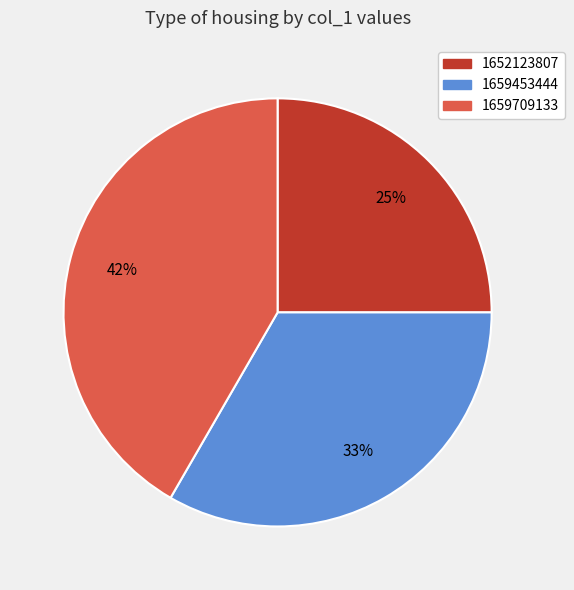

Which category has the smallest portion of the pie?

1652123807